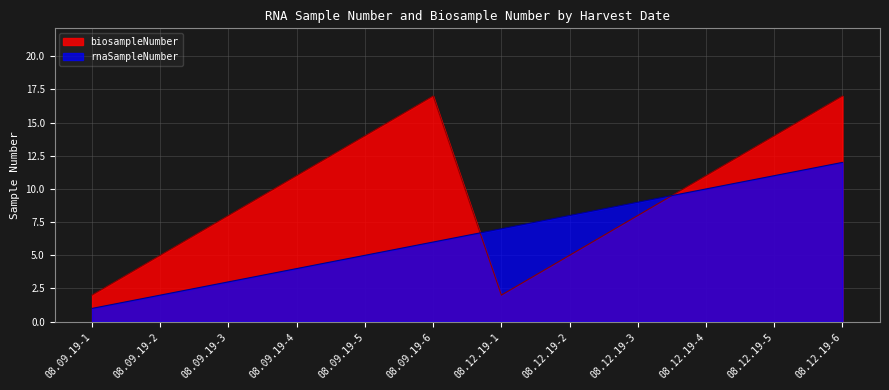

Reading right to left, extract all data points from this chart.

rnaSampleNumber: 12	11	10	9	8	7	6	5	4	3	2	1
biosampleNumber: 17	14	11	8	5	2	17	14	11	8	5	2